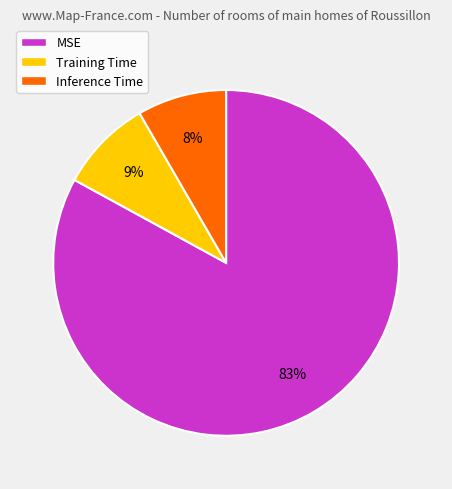

Is the sum of Training Time and Inference Time greater than half?

No